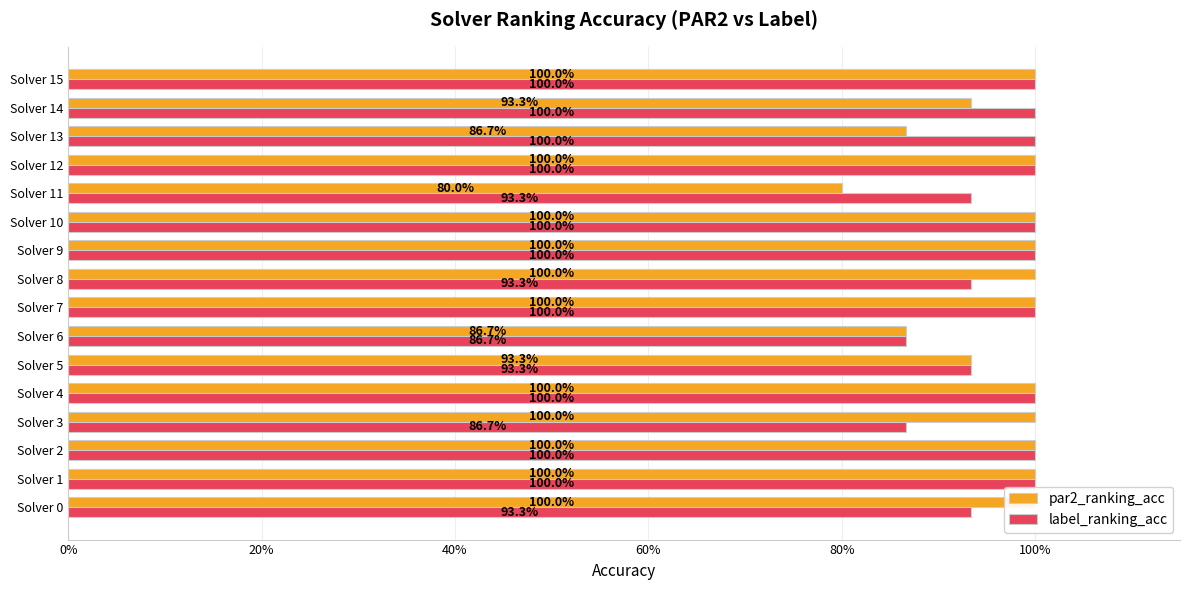

Where is par2_ranking_acc nearest to the value 0?

Solver 11